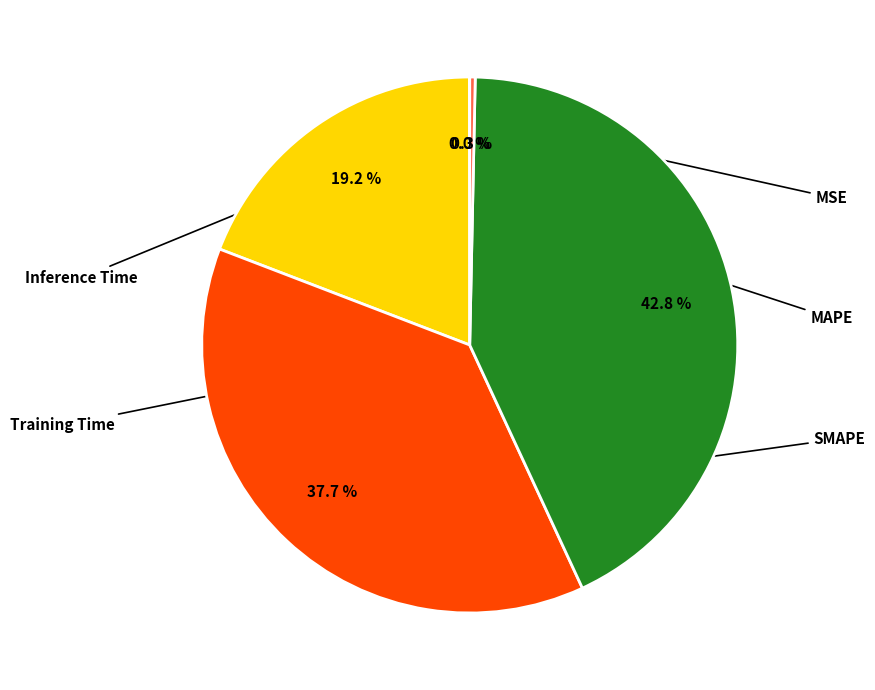

Is there a majority slice in this chart?

No